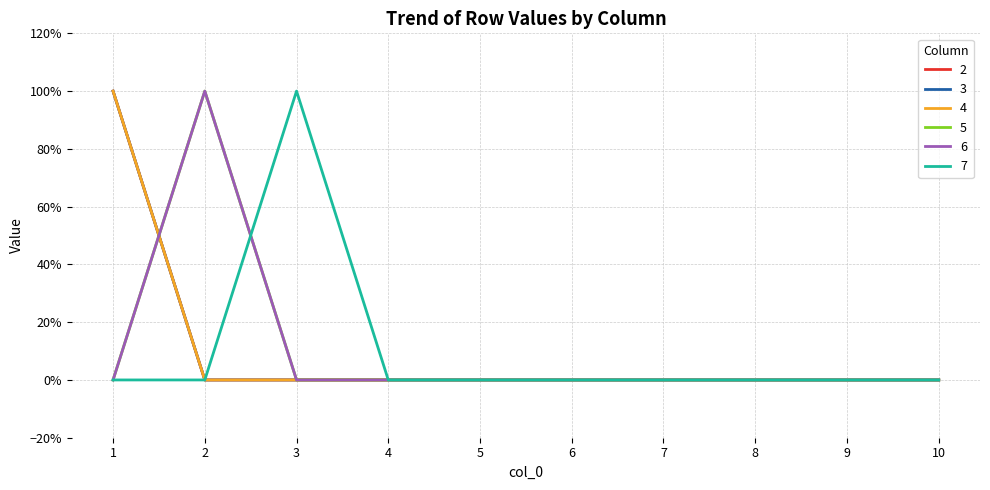

Which series changed the most between 1 and 4?

2